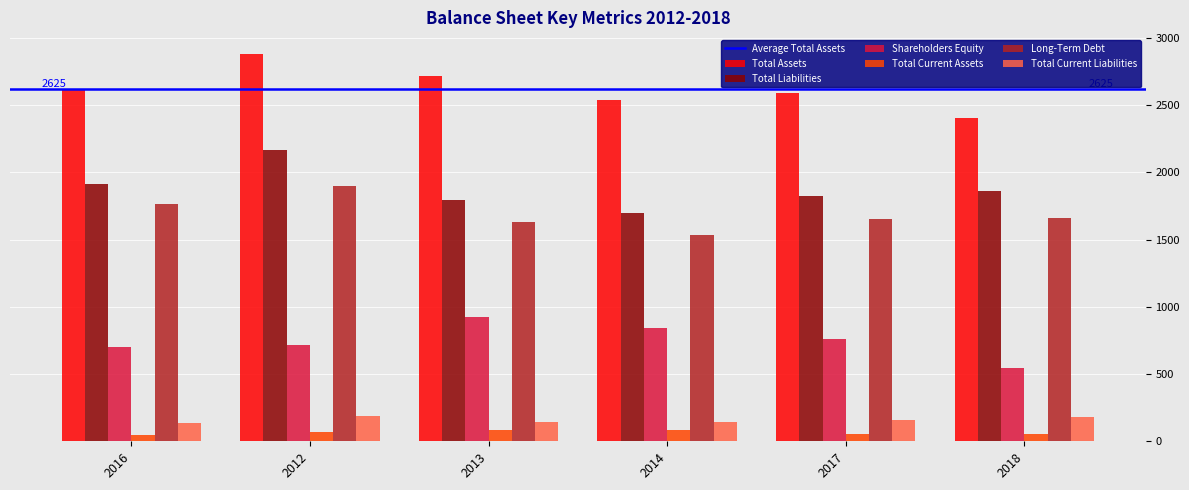

What is the sum of all Total Assets values?

15748